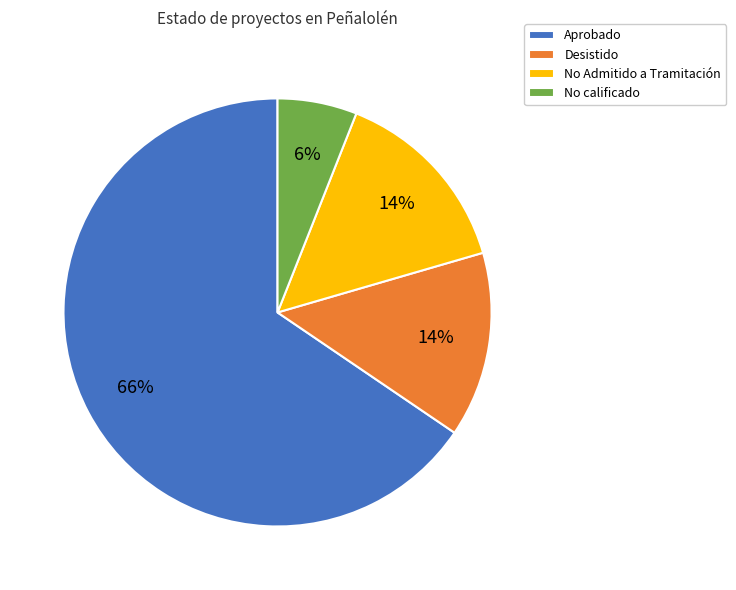

What is the largest slice in the pie chart?

Aprobado